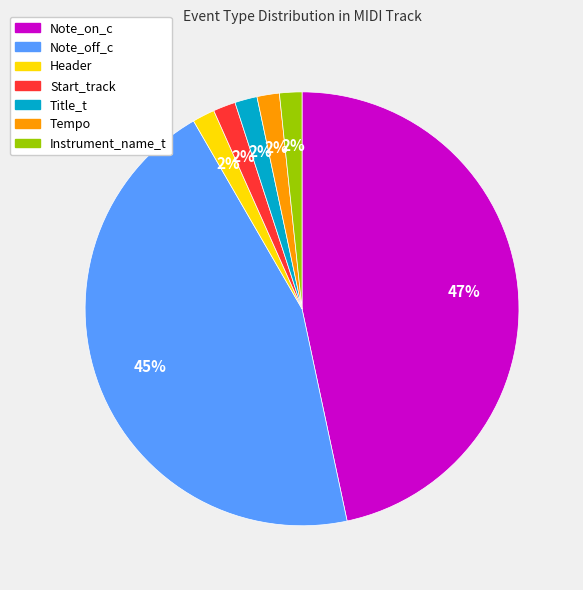

Is the sum of Note_off_c and Note_on_c greater than half?

Yes